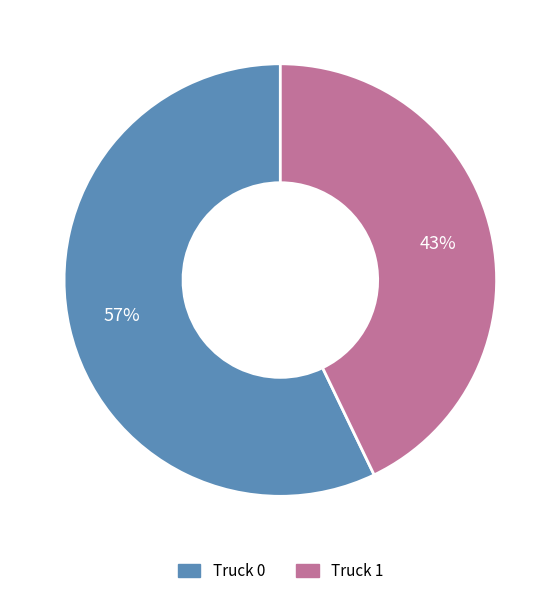

To the nearest percent, what is the difference between the largest and smallest slice percentages?

14%